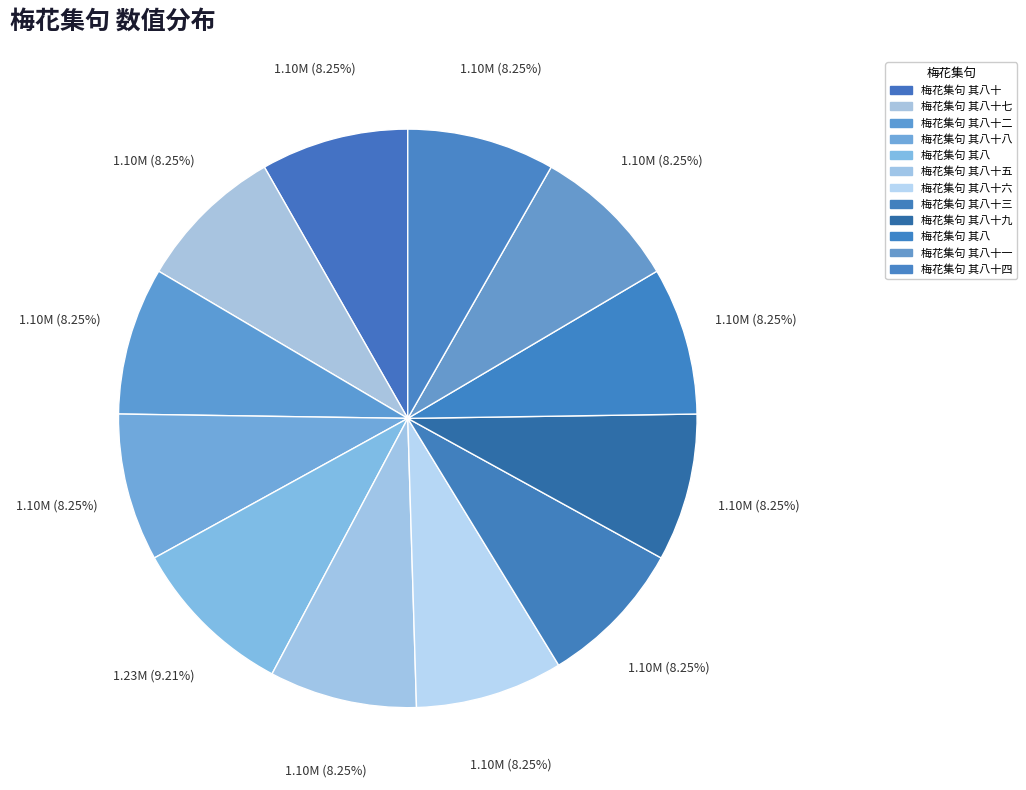

How many slices are in this pie chart?

12